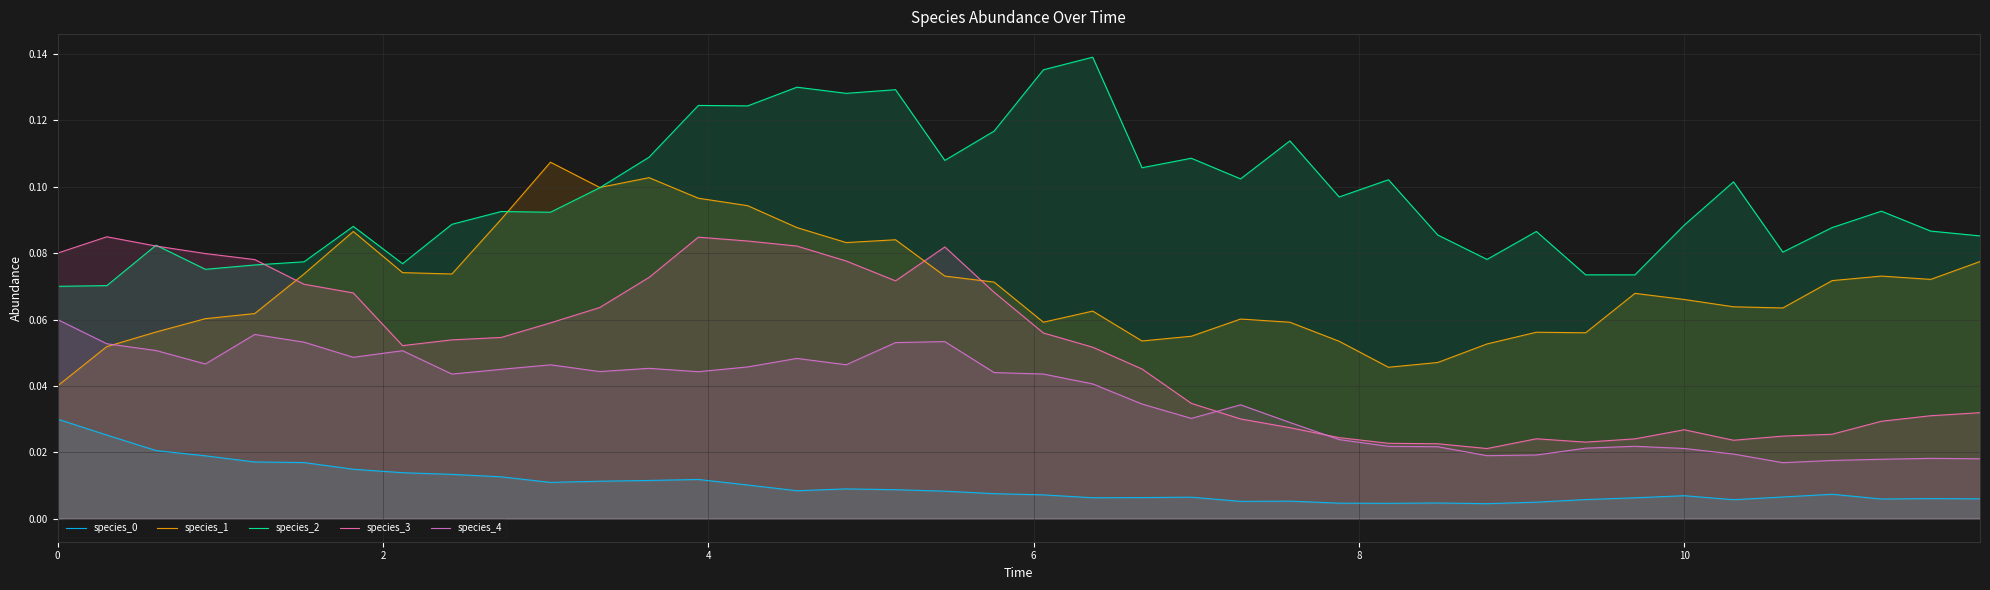

What is the value of the species_2 point at the 21st from the left?

0.1